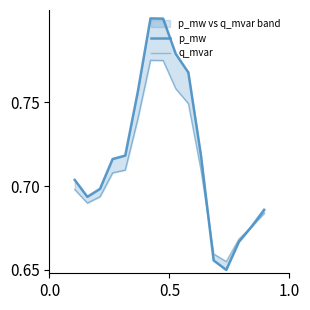

How many interior local valleys does the p_mw series have?

2